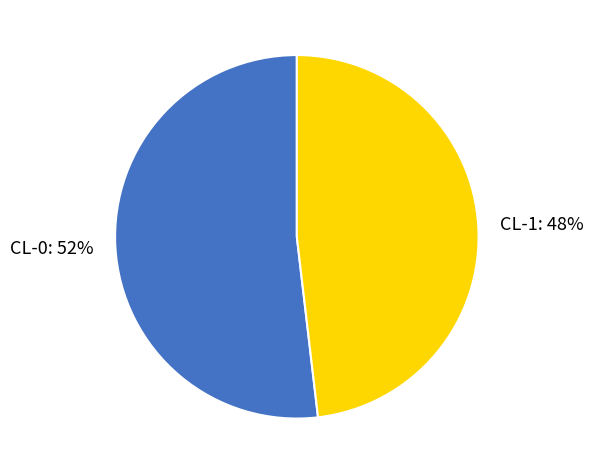

Count the number of slices in the pie.

2